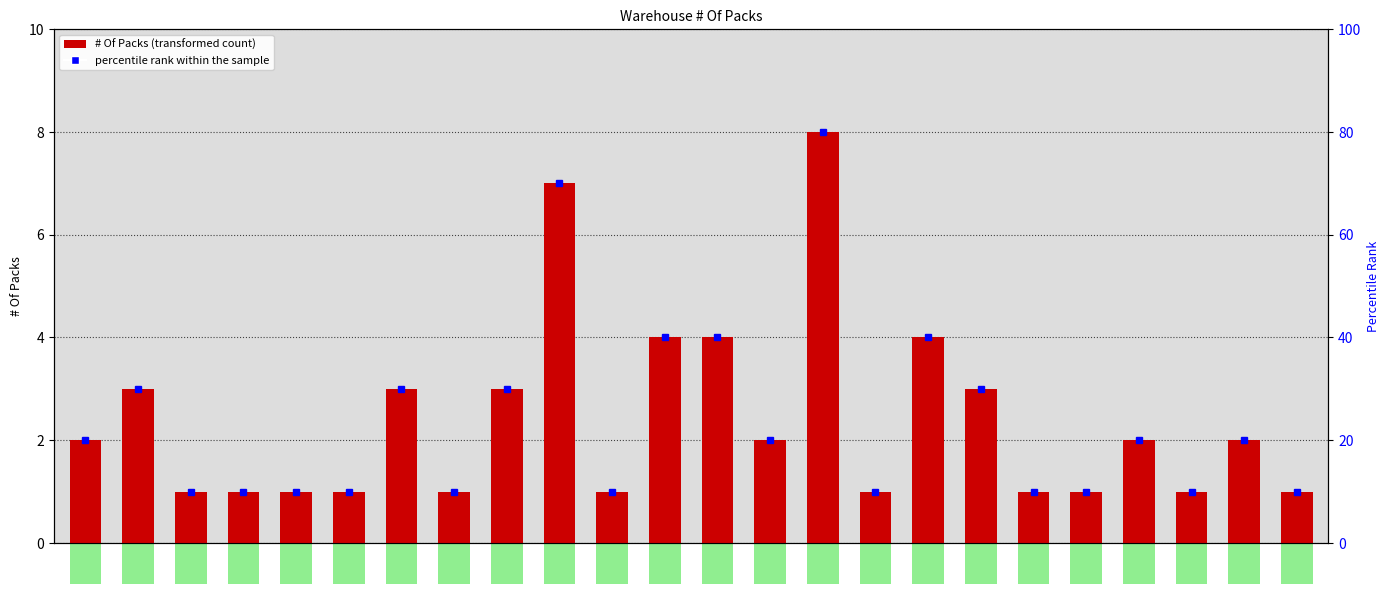

How many bars are there in total?

24